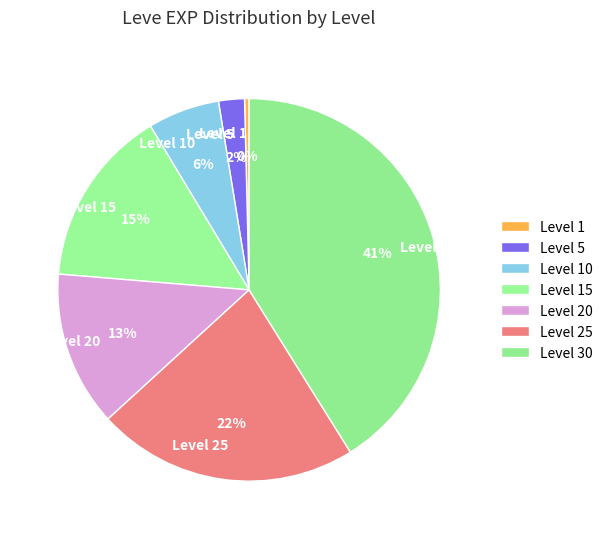

Does Level 1 account for over 50% of the chart?

No